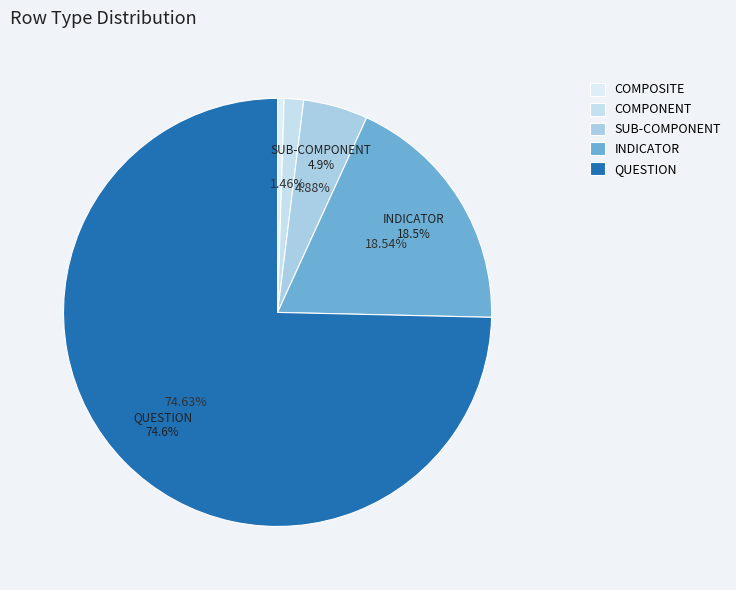

Is COMPOSITE the majority of the pie?

No